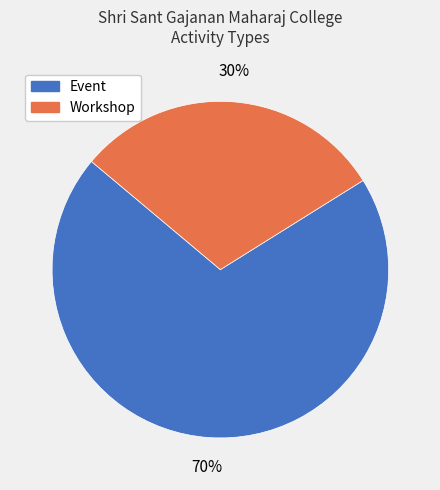

How many segments does this pie chart have?

2